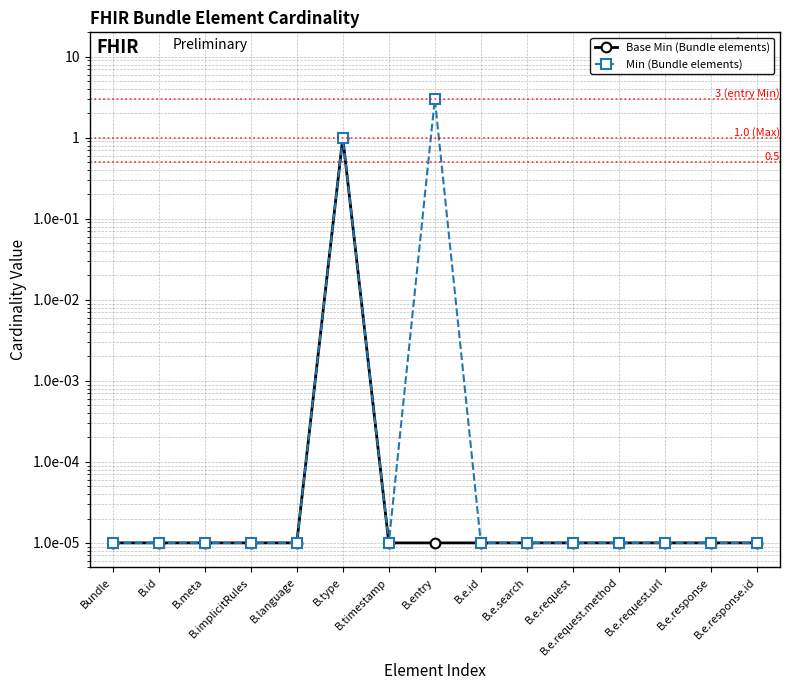

What is the label of the 2nd point from the left?

B.id